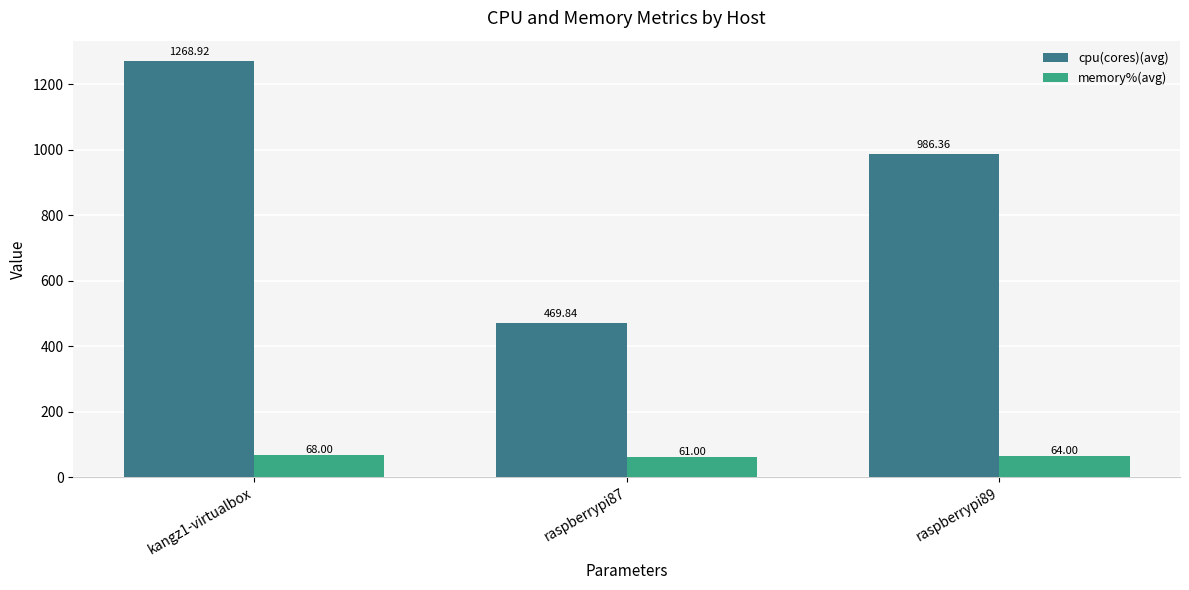

How many groups of bars are there?

3